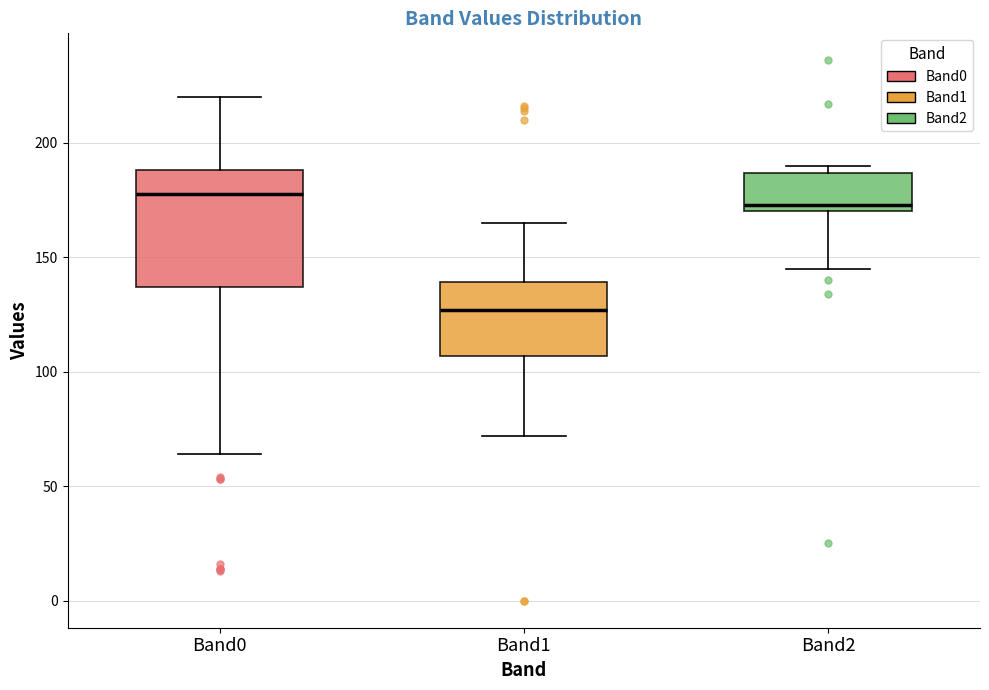

Where does the median line of the box for Band1 sit on the y-axis? The values are not printed on the chart, so give them approximately, as read against the axis.

125